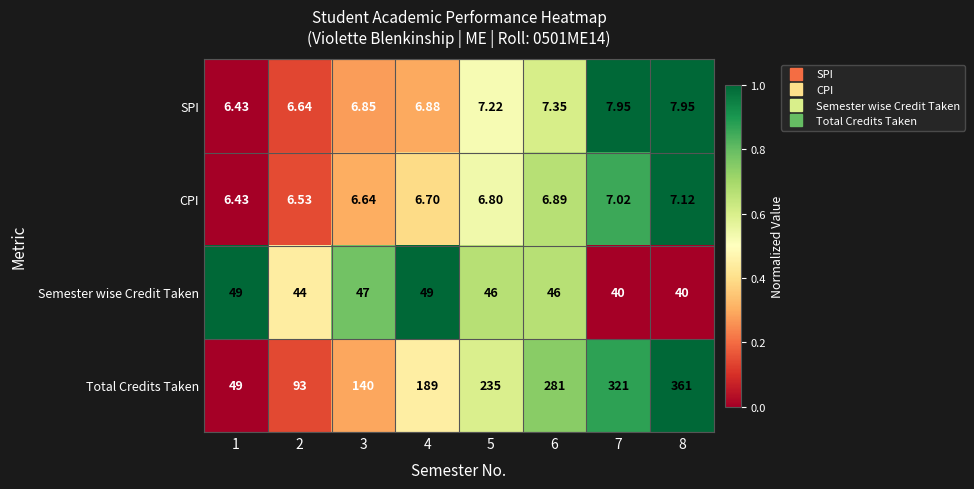

How many distinct data groups are displayed?

4